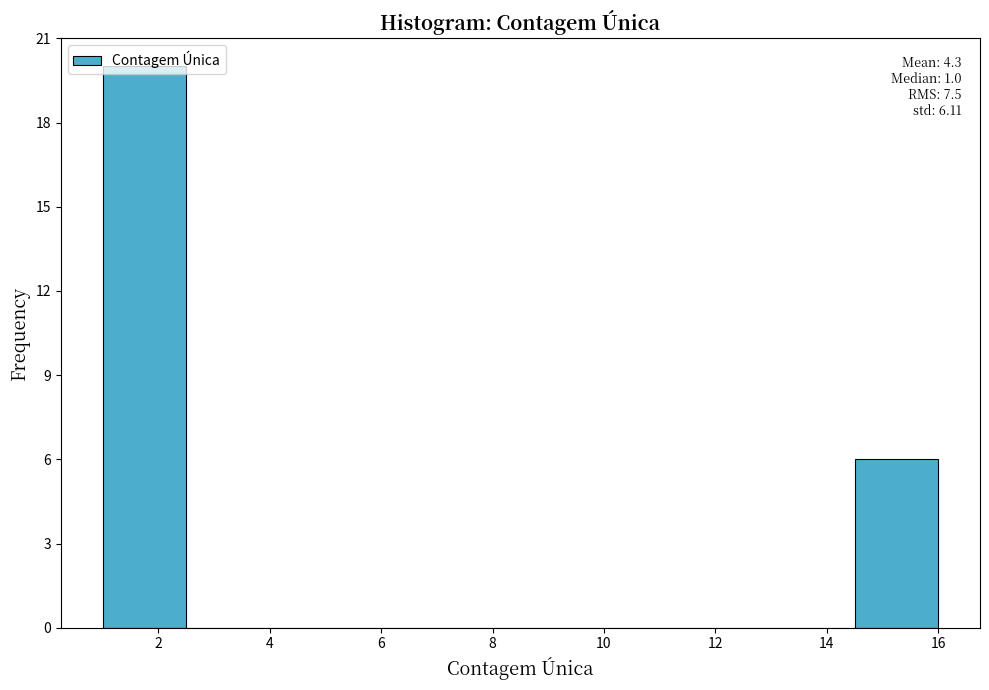

Over which range of the x-axis is the bar tallest?

1.0 to 2.5